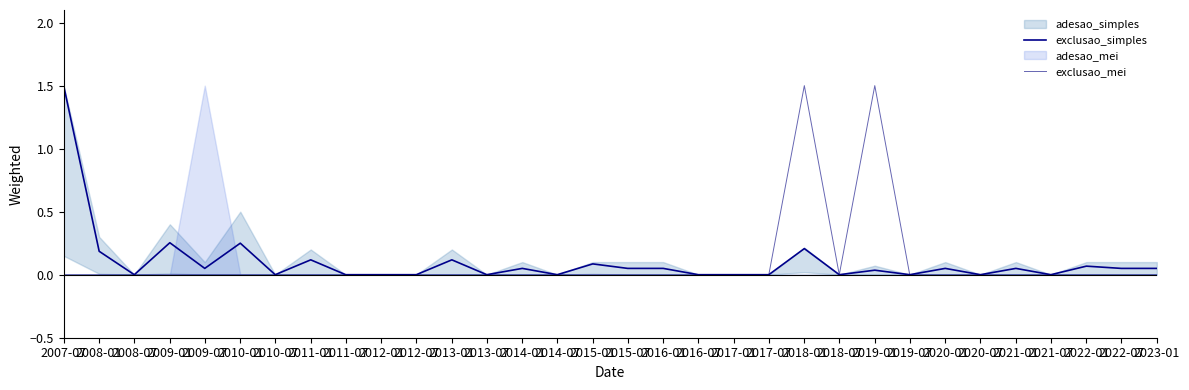

Where is the first local maximum for exclusao_simples?

2009-01